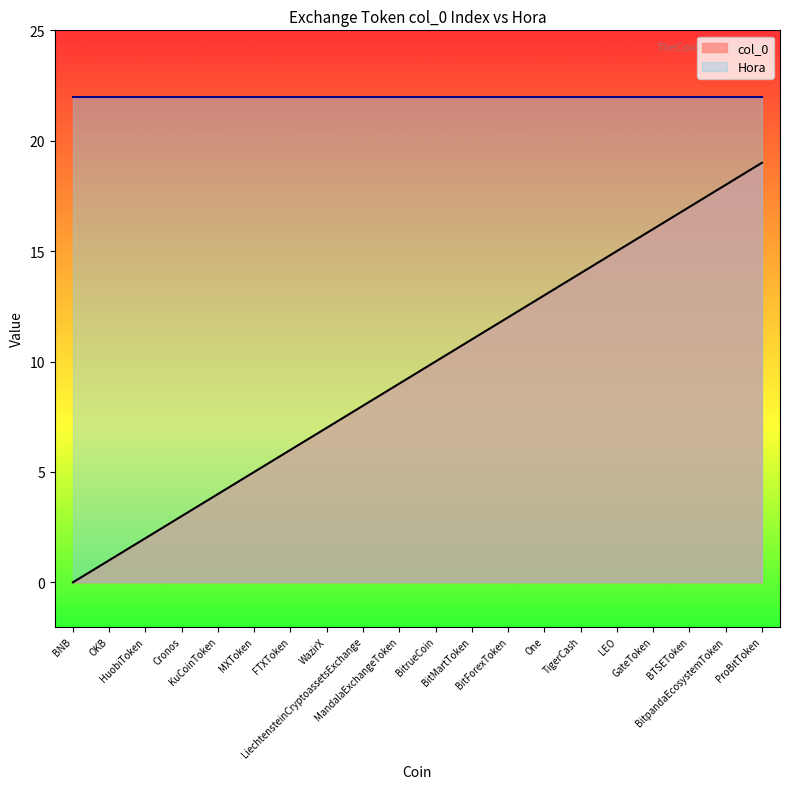

How many values in col_0 are above zero?

19